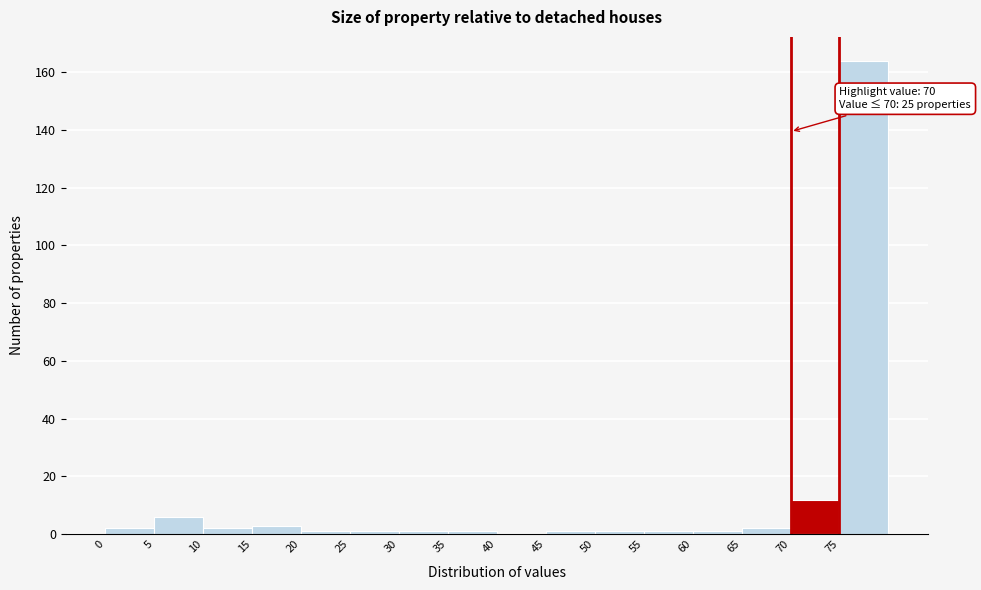

Which range on the x-axis has the tallest bar?

75 to 80